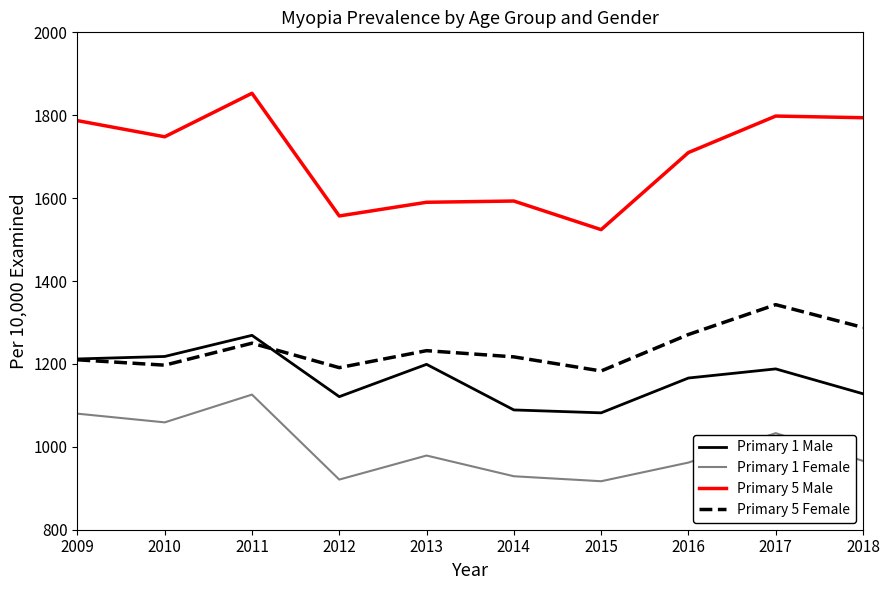

True or false: Primary 5 Female has more than 0 interior local peaks.

True